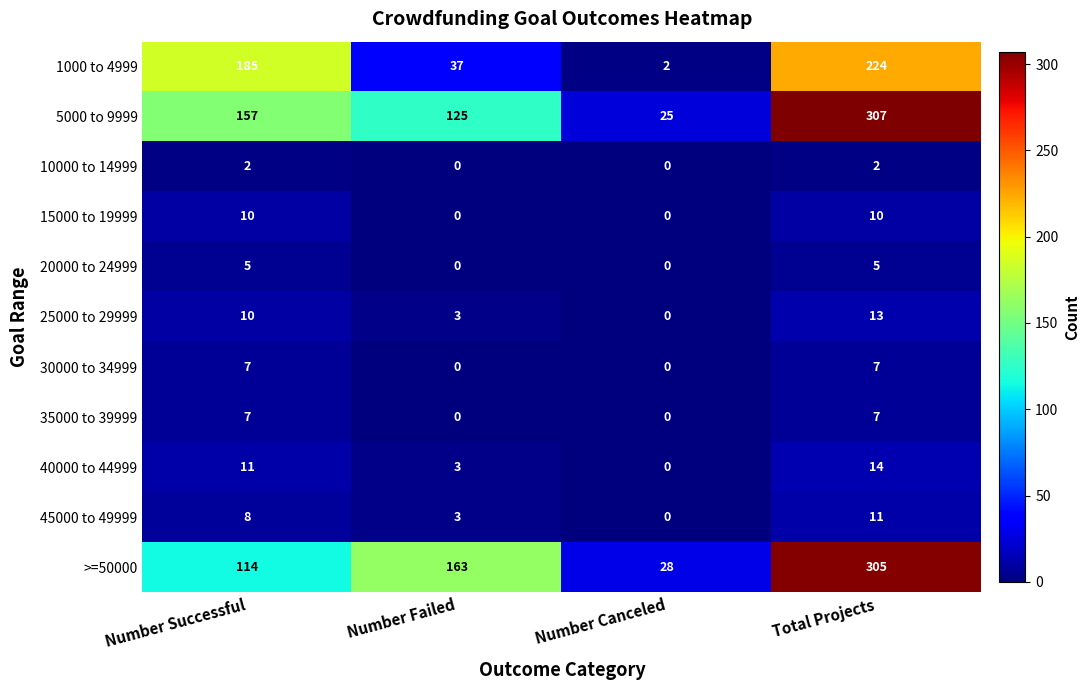

Count the number of categories in the chart.

4